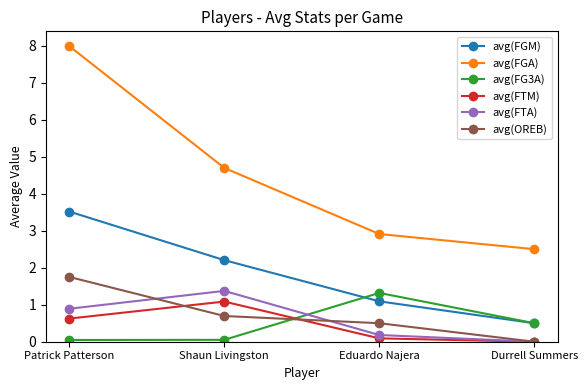

What are all the series names shown in the legend?

avg(FGM), avg(FGA), avg(FG3A), avg(FTM), avg(FTA), avg(OREB)